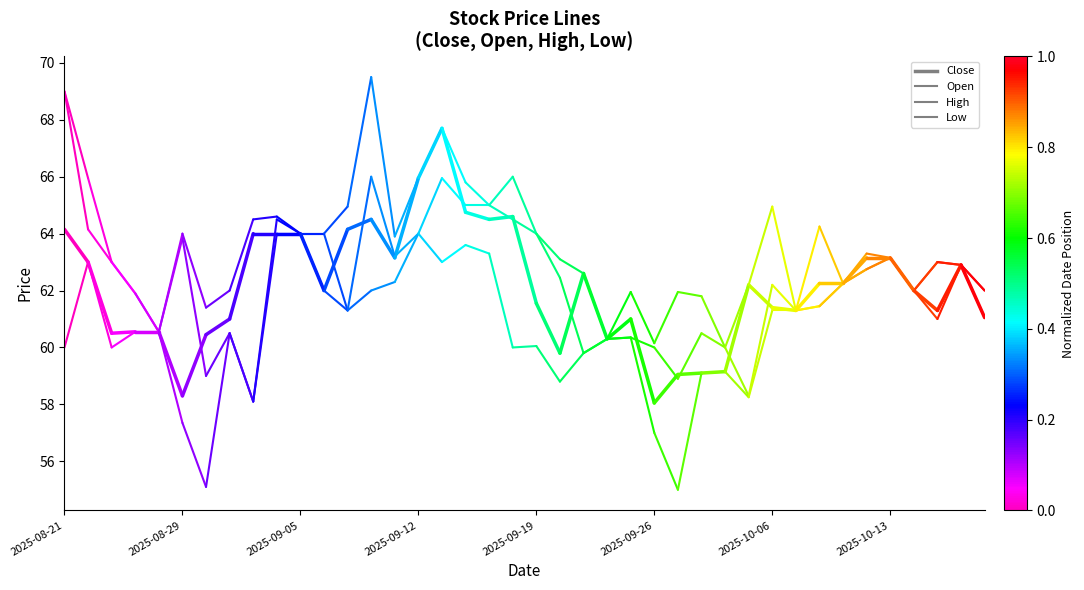

What is the difference between the highest and lowest values at 2025-08-21?

9.0